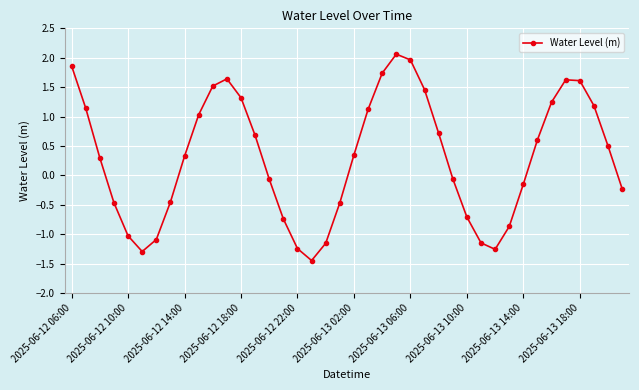

What is the sum of all values?

12.1